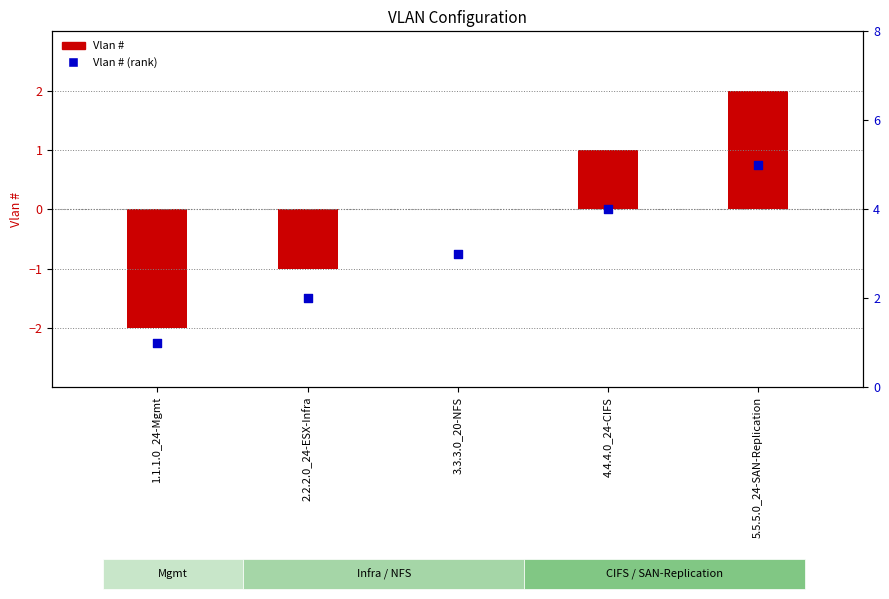

Is the value of Vlan # at 1.1.1.0_24-Mgmt greater than the value of Vlan # (rank) at 5.5.5.0_24-SAN-Replication?

No